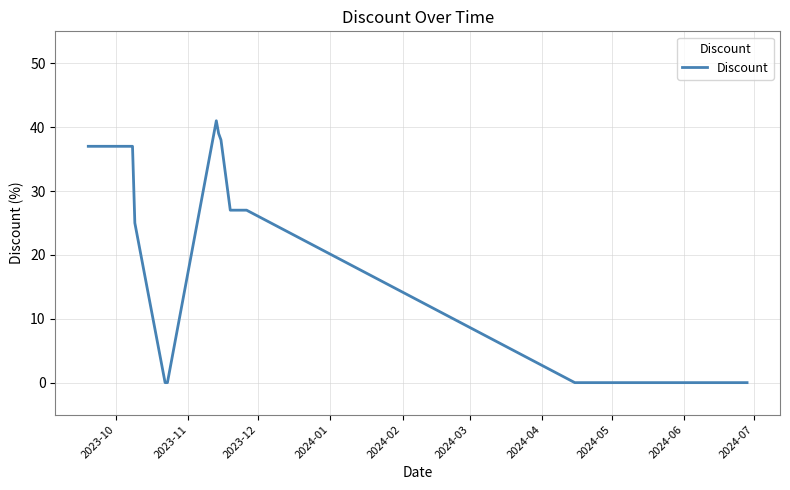

What is the maximum value shown in the chart?

41